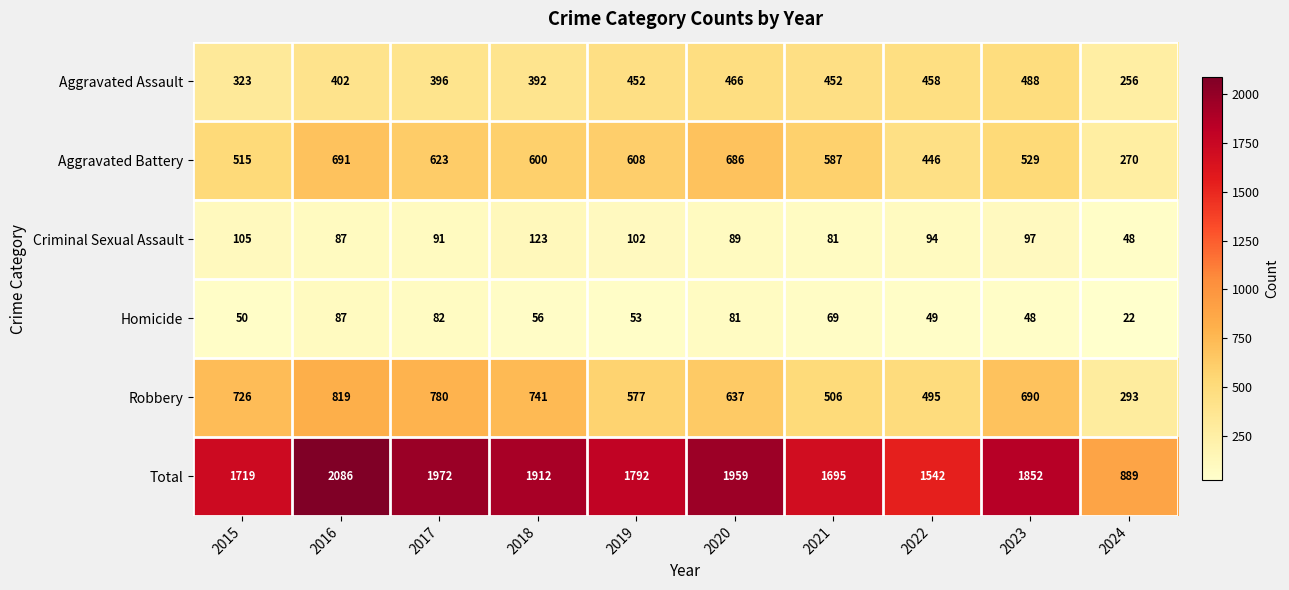

List the labels in order of Criminal Sexual Assault value, largest first.

2018, 2015, 2019, 2023, 2022, 2017, 2020, 2016, 2021, 2024